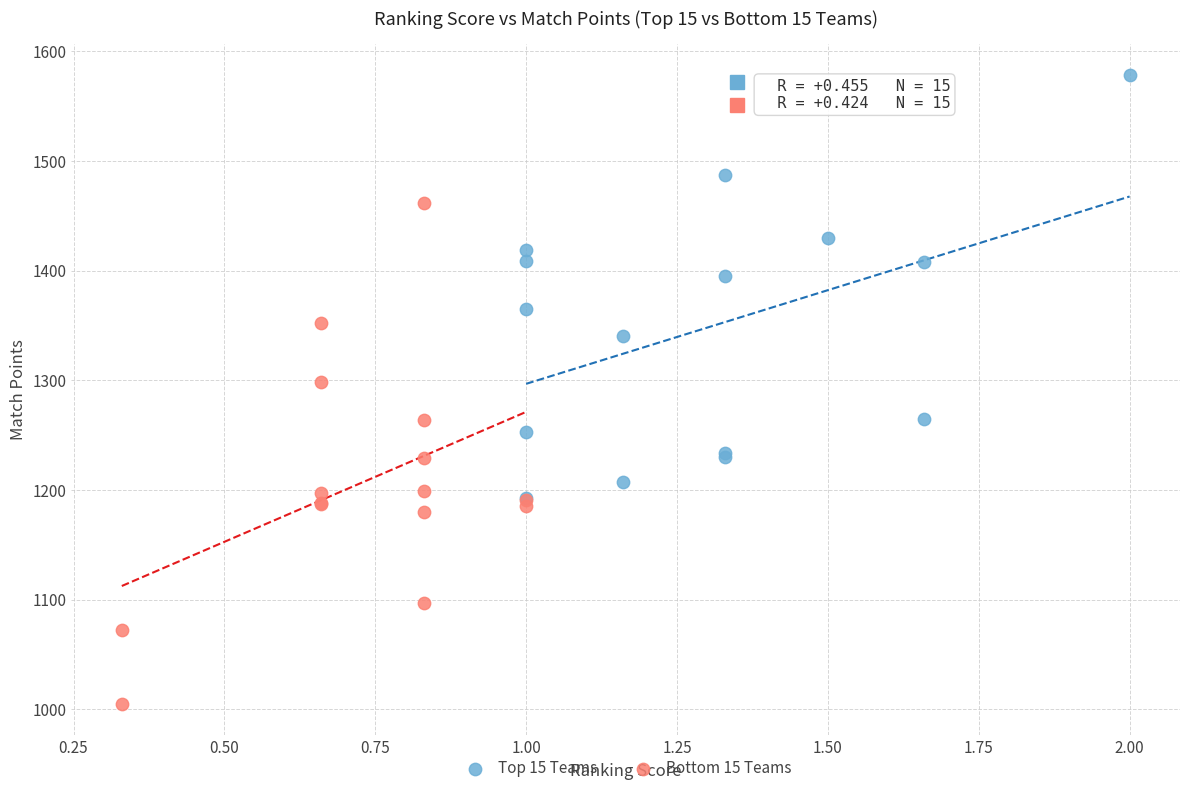

What are all the series names shown in the legend?

Top 15 Teams, Bottom 15 Teams